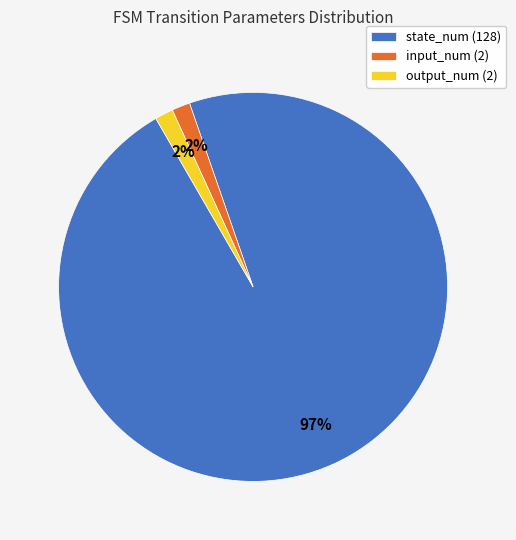

Combined, do output_num (2) and state_num (128) account for over 50%?

Yes